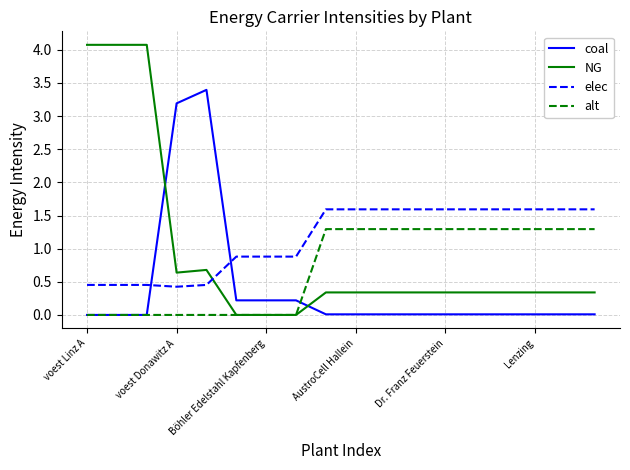

Is this an area chart (filled region under the line)?

No